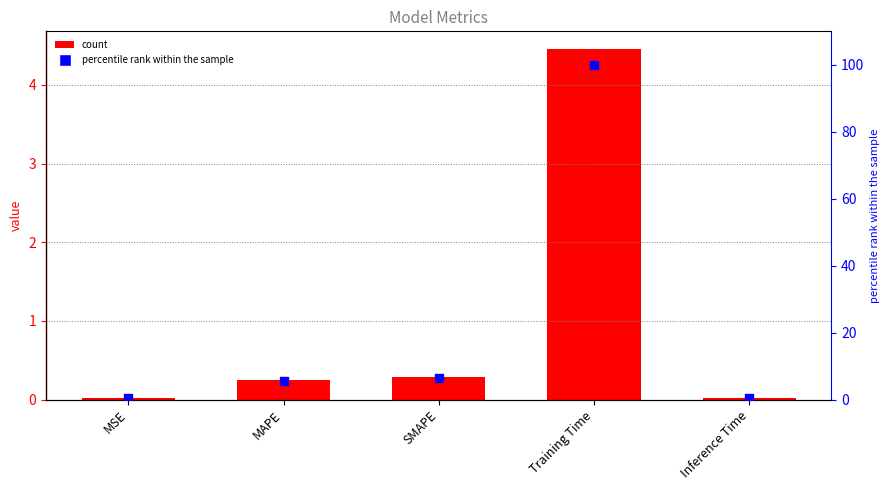

Is the value of col_1 at Training Time greater than the value of percentile rank at MAPE?

No